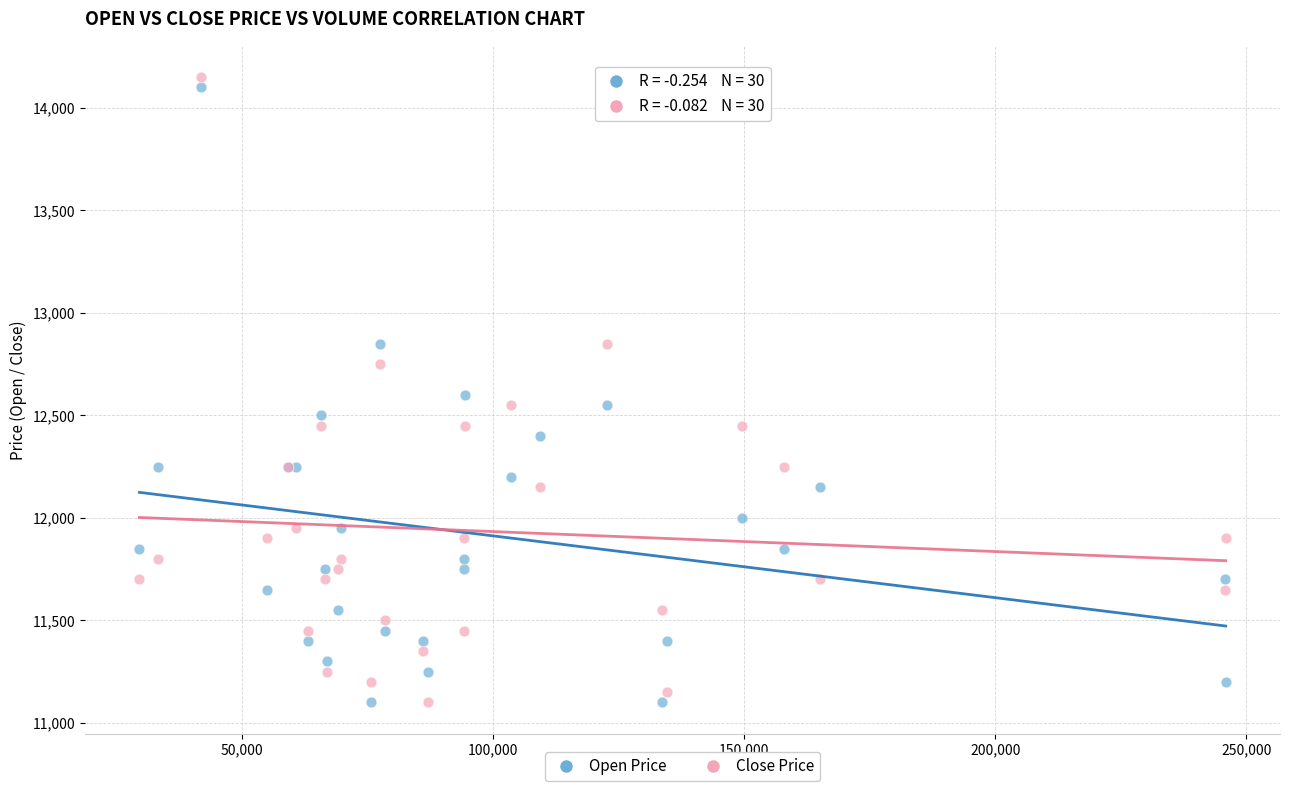

What are all the series names shown in the legend?

Open Price, Close Price